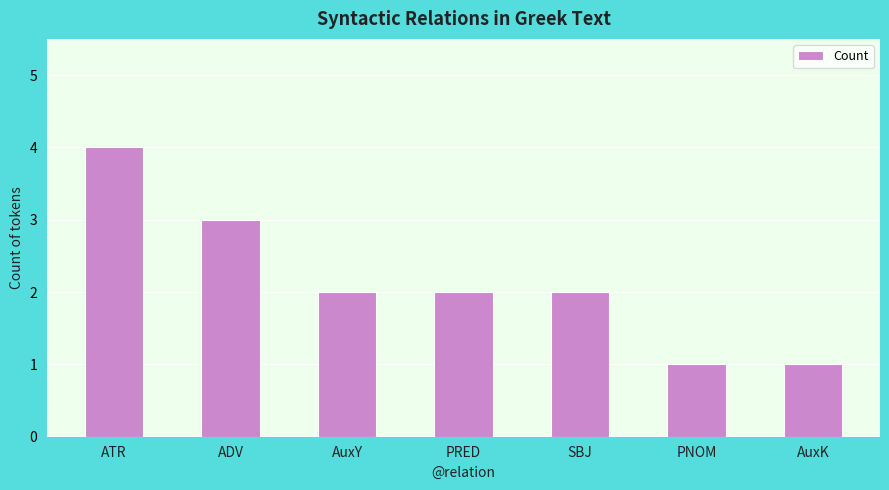

What is the approximate value at PNOM?

1